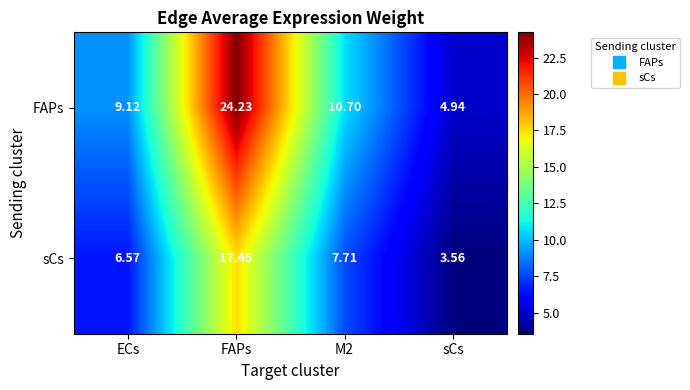

Rank the series at M2 from lowest to highest value.

sCs, FAPs